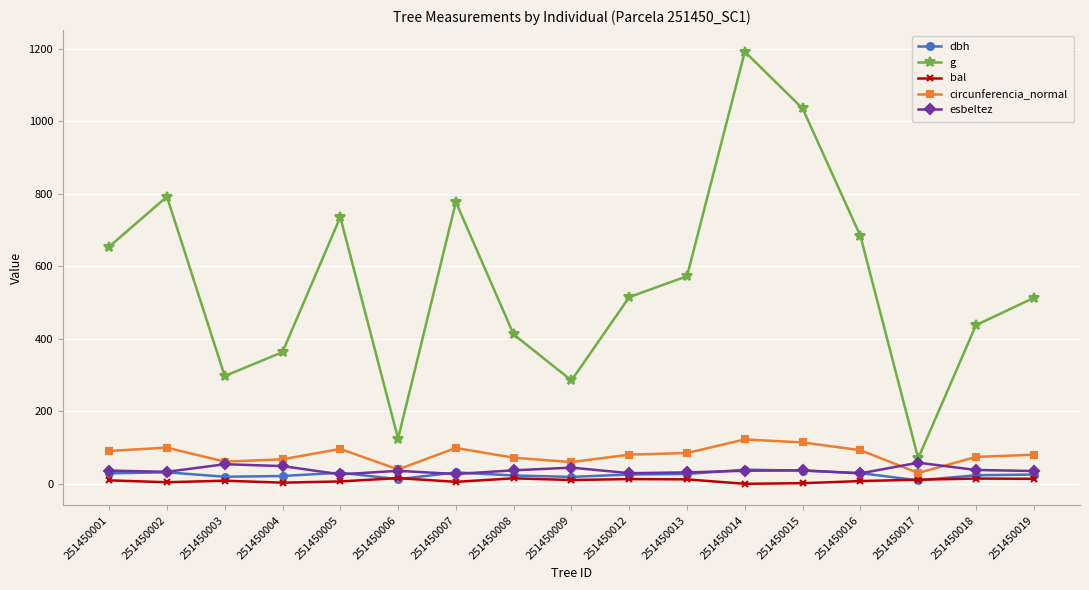

What is the difference between the maximum and second lowest values in the g series?

1066.8